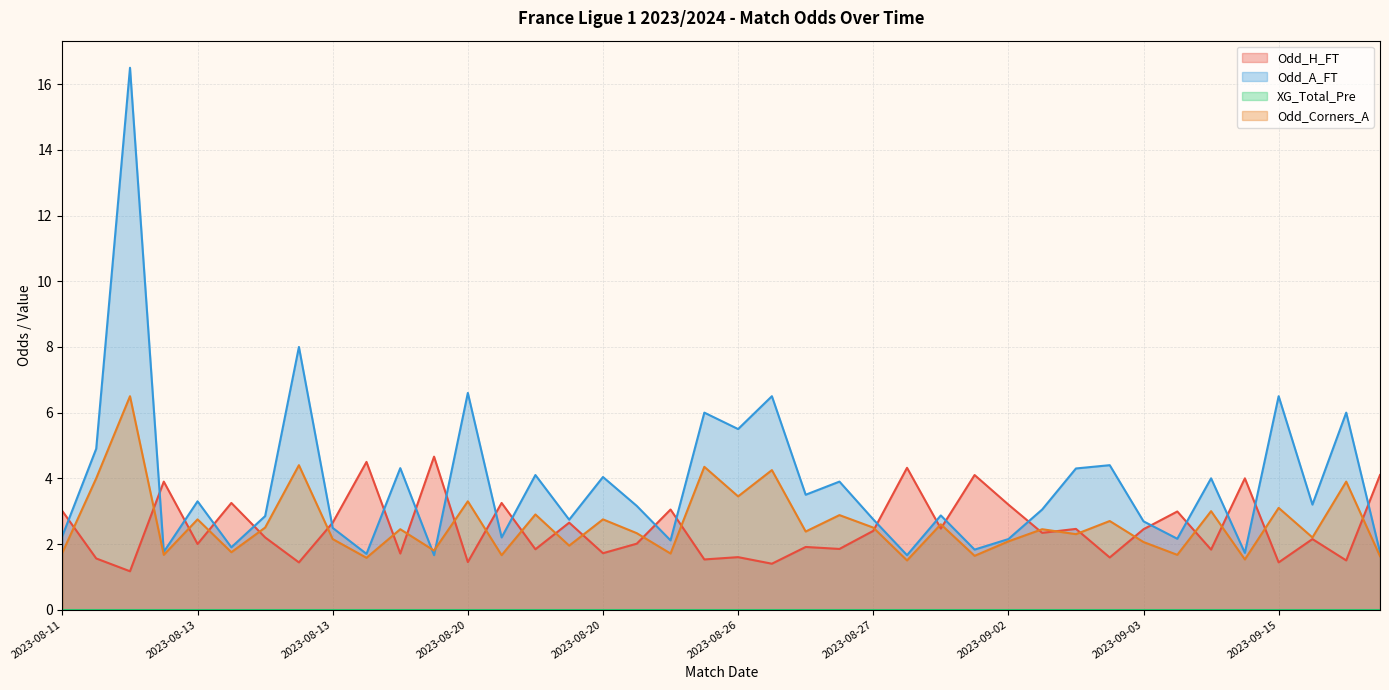

What is the value of the Odd_H_FT point at the 40th from the left?

4.1